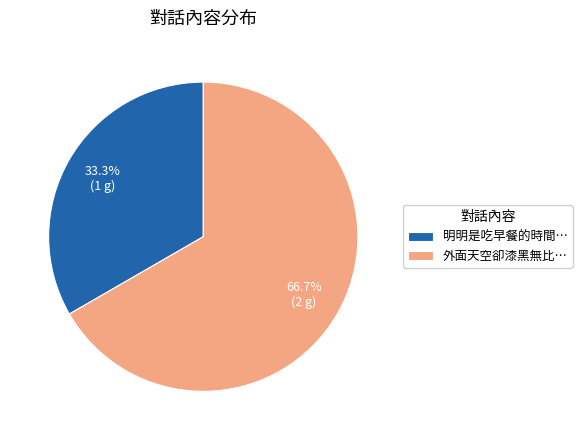

To the nearest percent, what percentage of the pie is 明明是吃早餐的時間…?

33%